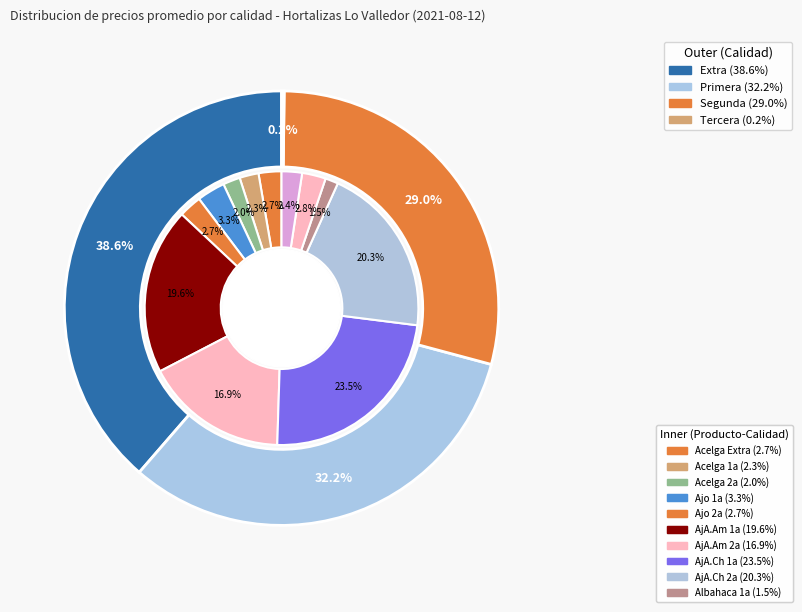

The Segunda slice represents 28% of the pie. True or false?

False